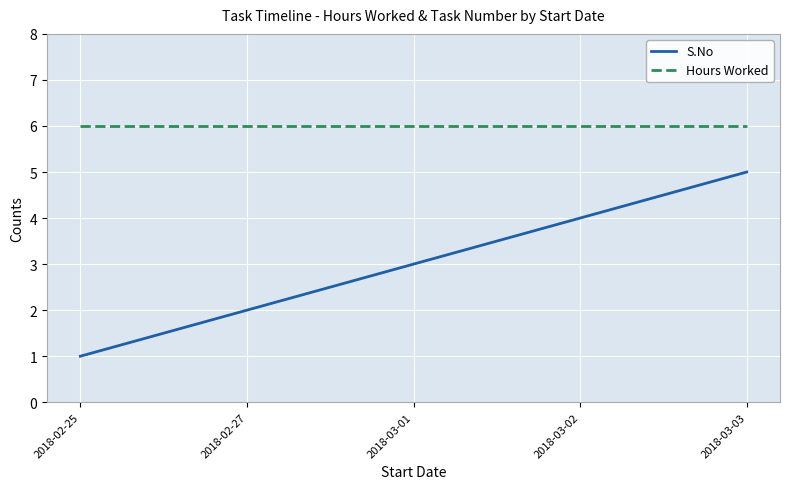

True or false: S.No and Hours Worked intersect in this chart.

False